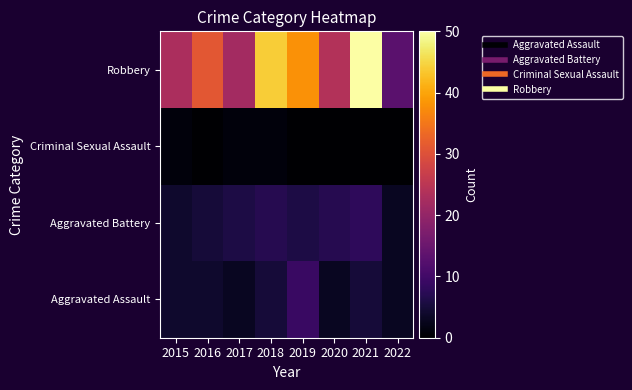

How many series are shown in this chart?

4